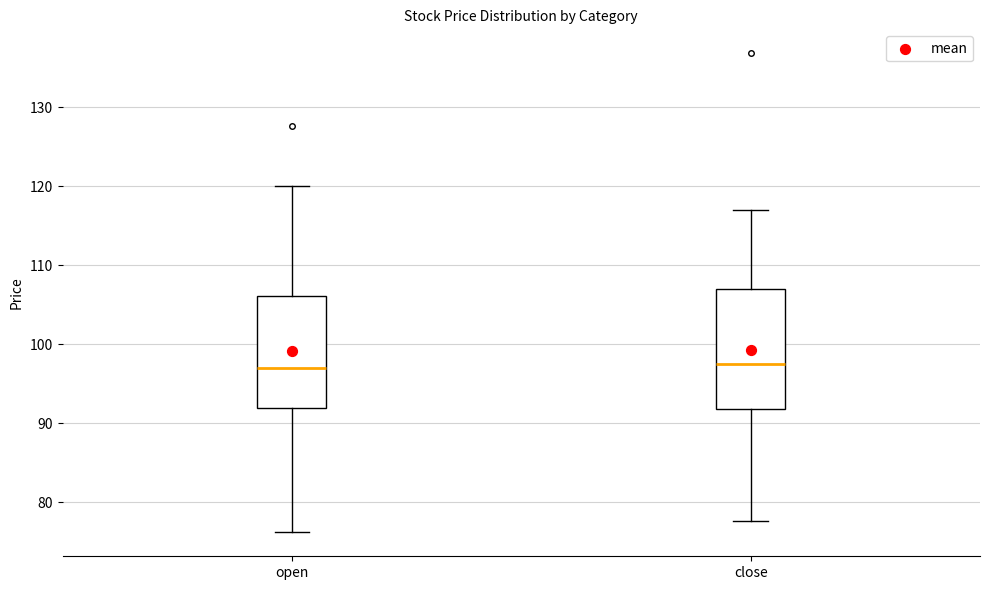

Reading left to right, transcribe this box plot: for each box, give where its median line is, the range the box spans, and where its two whiskers end, as read against the y-axis. The values are not printed on the chart, so give them approximately, as read against the axis.

open: median 97, box 92 to 106, whiskers 76 to 120
close: median 97, box 92 to 107, whiskers 78 to 117